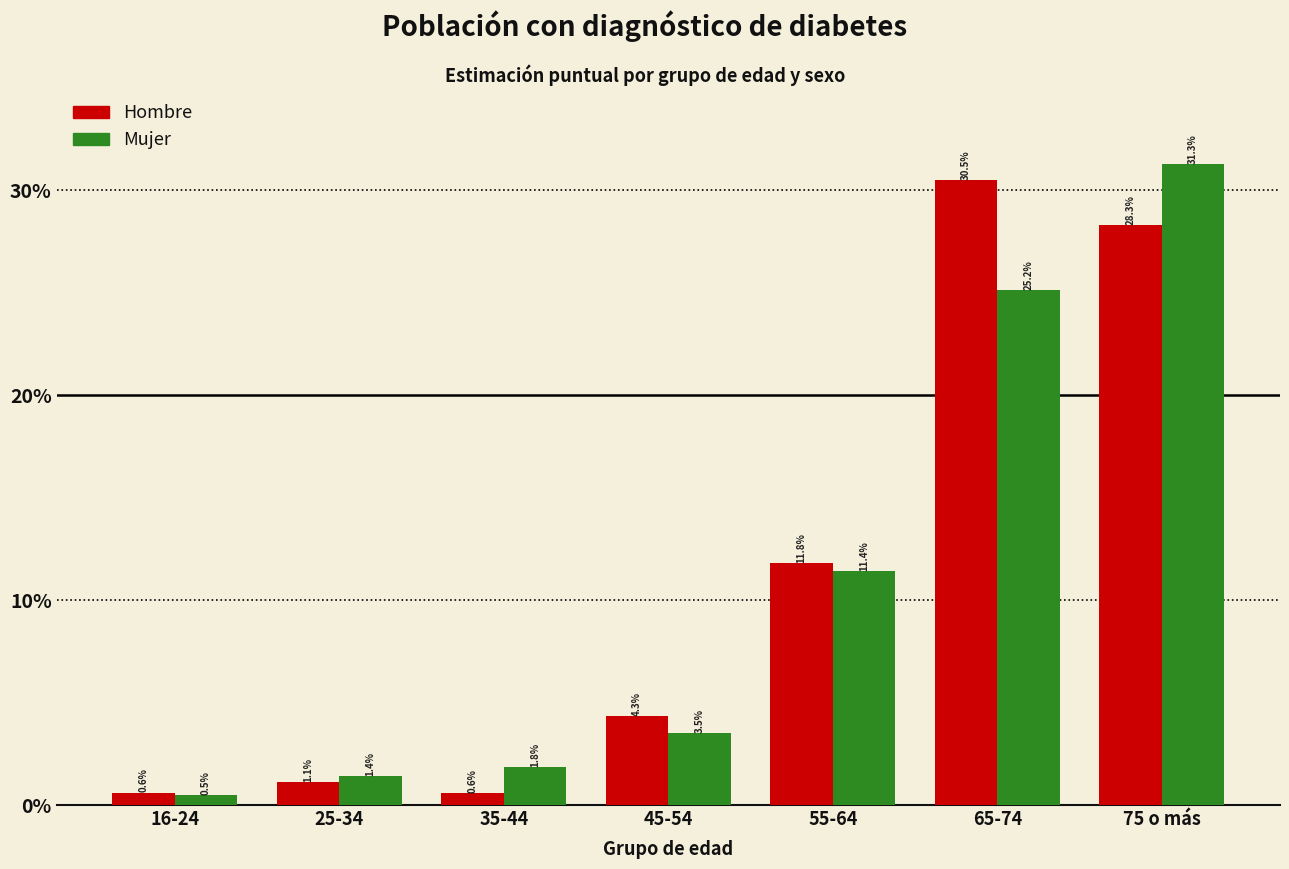

Reading left to right, list all the values displayed in this chart.

Hombre: 0.6	1.1	0.6	4.3	11.8	30.5	28.3
Mujer: 0.5	1.4	1.8	3.5	11.4	25.2	31.3